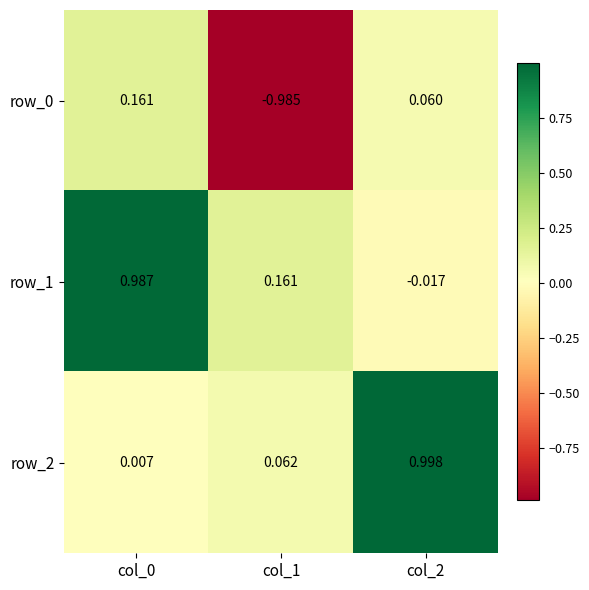

Is the value of row_2 at col_2 greater than the value of row_1 at col_2?

Yes